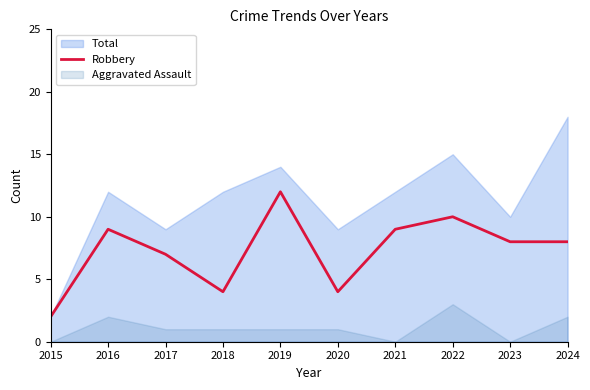

How many lines are shown in the chart?

1